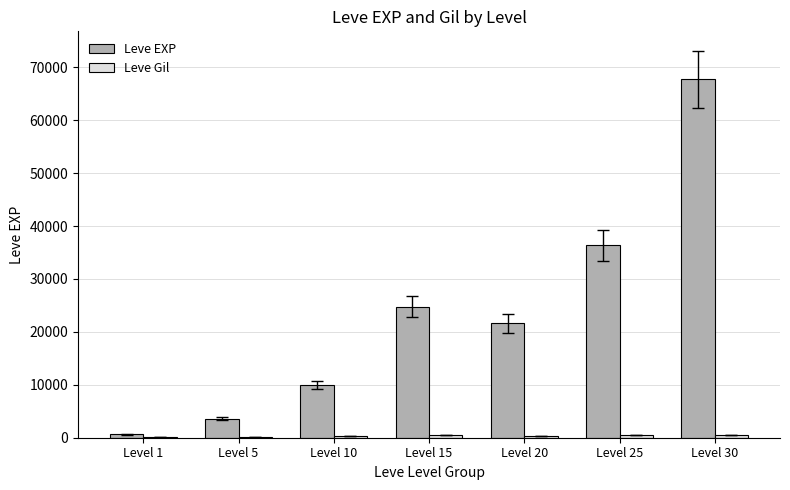

Which series changed the most between Level 20 and Level 25?

Leve EXP